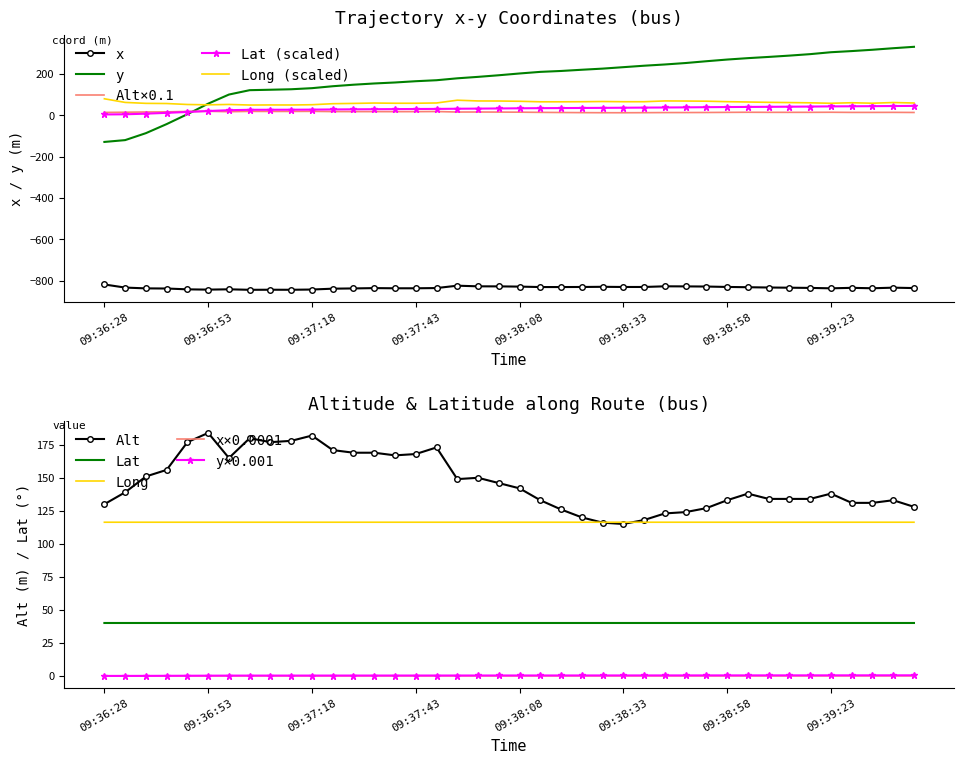

What is the lowest value of the Long (scaled) series?

48.7